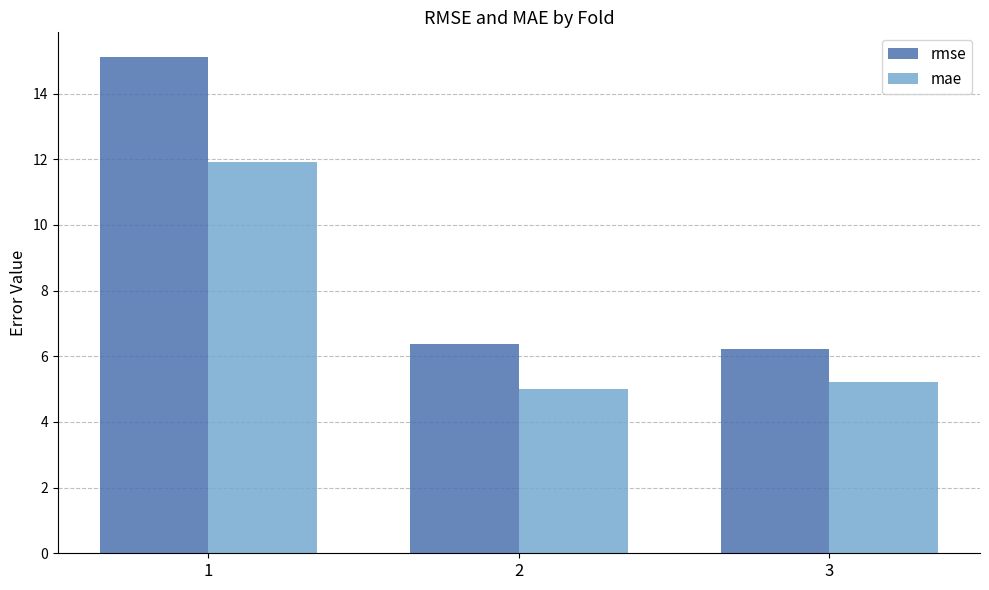

What is the difference between the maximum and minimum values in the rmse series?

8.9